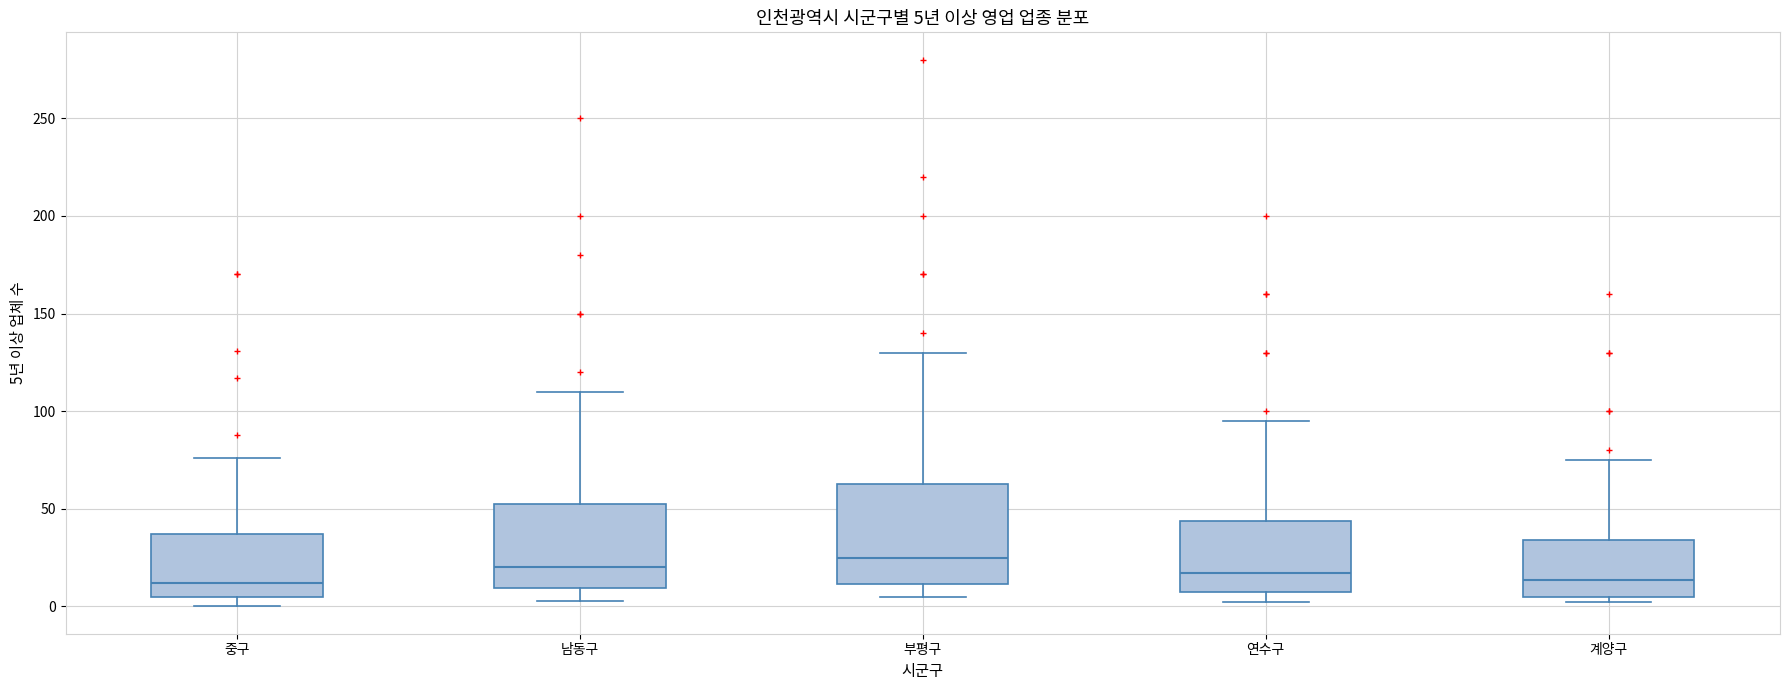

Comparing the boxes themselves (not the whiskers), which one is the tallest?

부평구